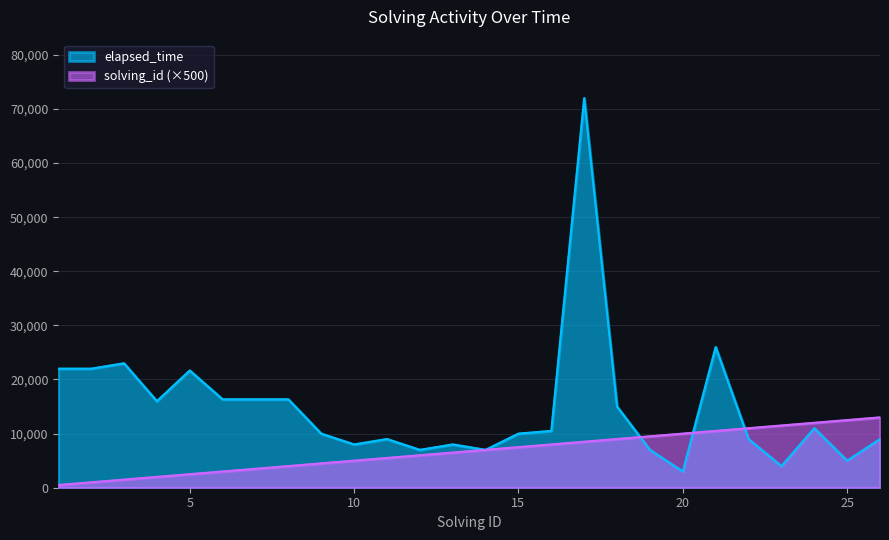

Is the value of elapsed_time at 20 greater than the value of solving_id at 10?

No